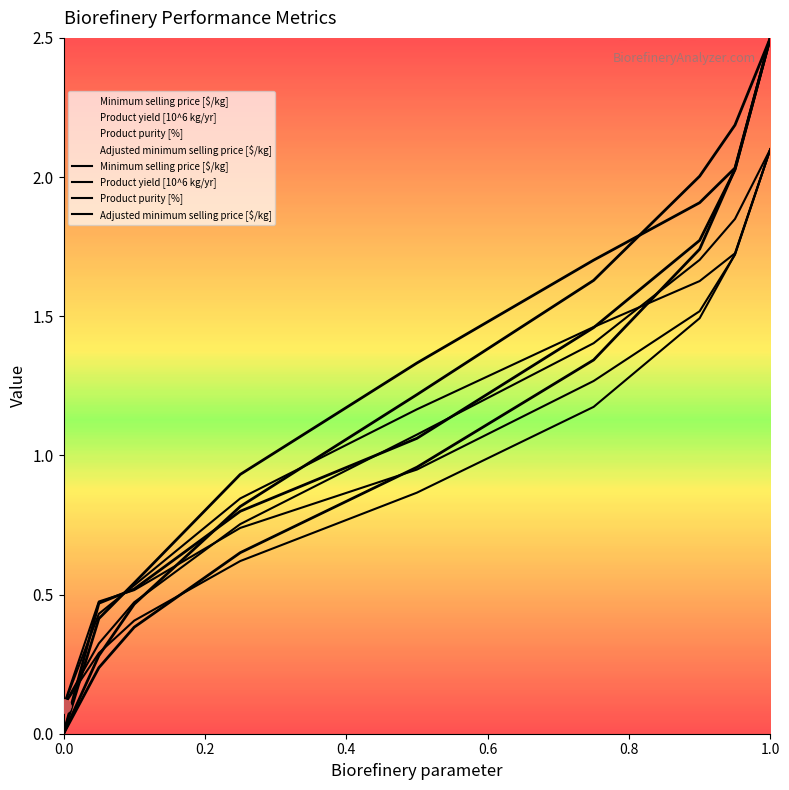

Is the value of Minimum selling price [$/kg] at 0.4 greater than the value of Adjusted minimum selling price [$/kg] at 0.0?

Yes